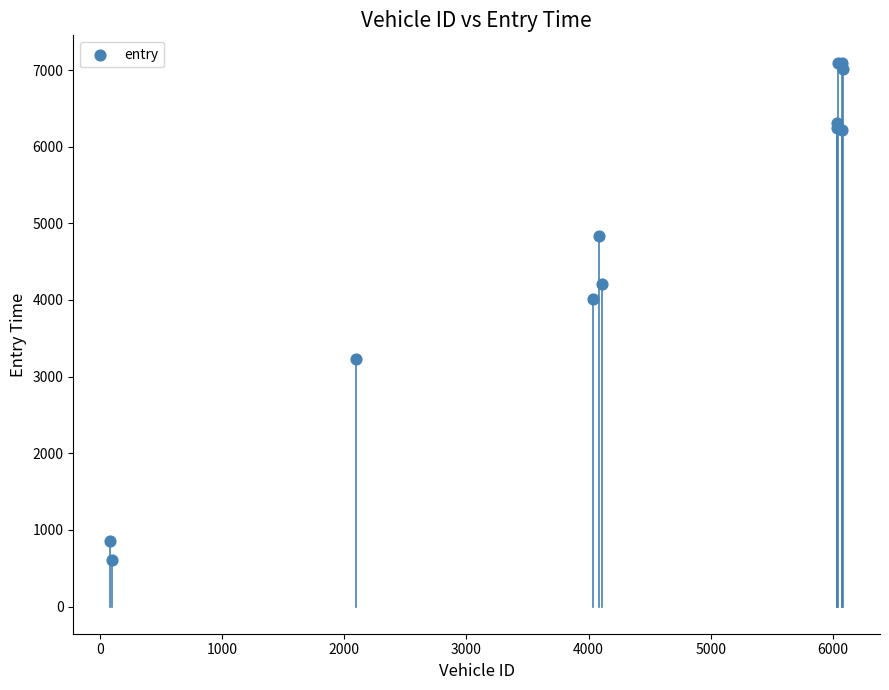

What Y value in the scatter plot is closest to 3853?

4018.8